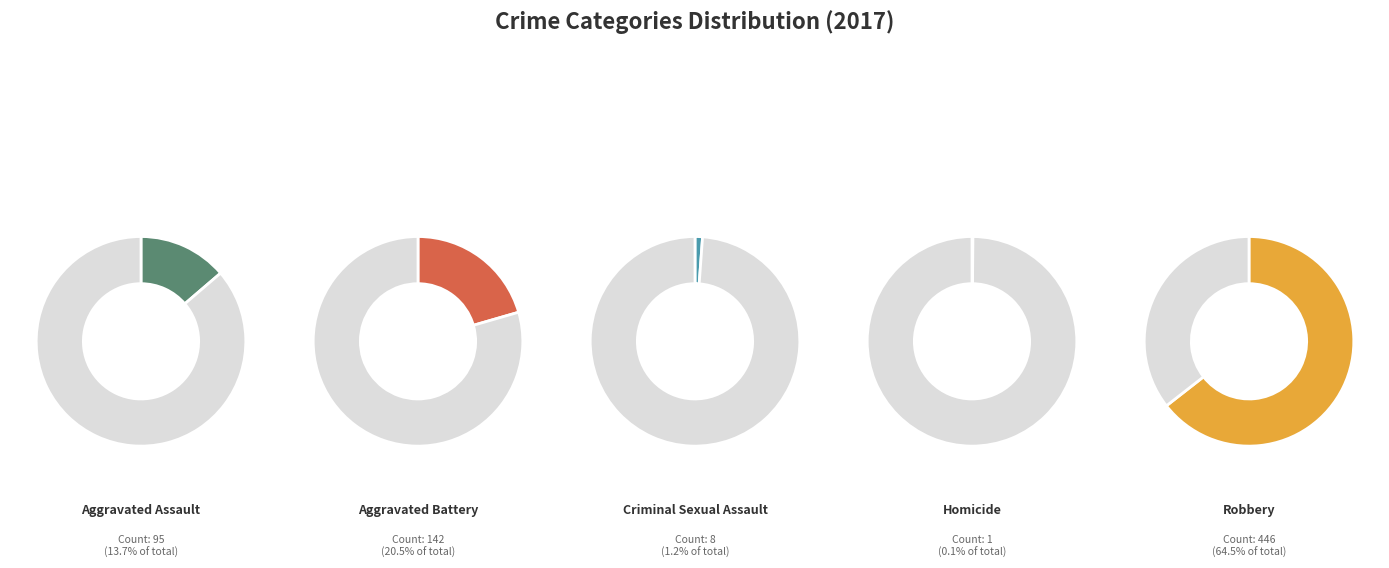

Rank the categories by value from highest to lowest.

Robbery, Aggravated Battery, Aggravated Assault, Criminal Sexual Assault, Homicide